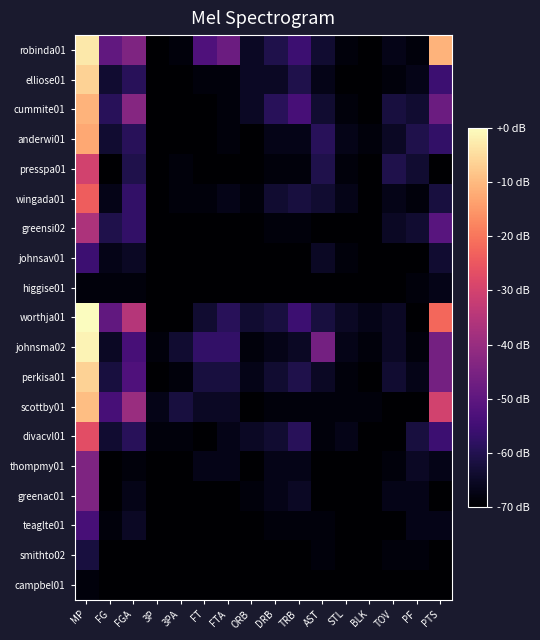

At FT, list the series in order from smallest to largest.

cummite01, anderwi01, presspa01, greensi02, johnsav01, higgise01, divacvl01, greenac01, teaglte01, smithto02, campbel01, elliose01, wingada01, thompmy01, scottby01, worthja01, perkisa01, johnsma02, robinda01